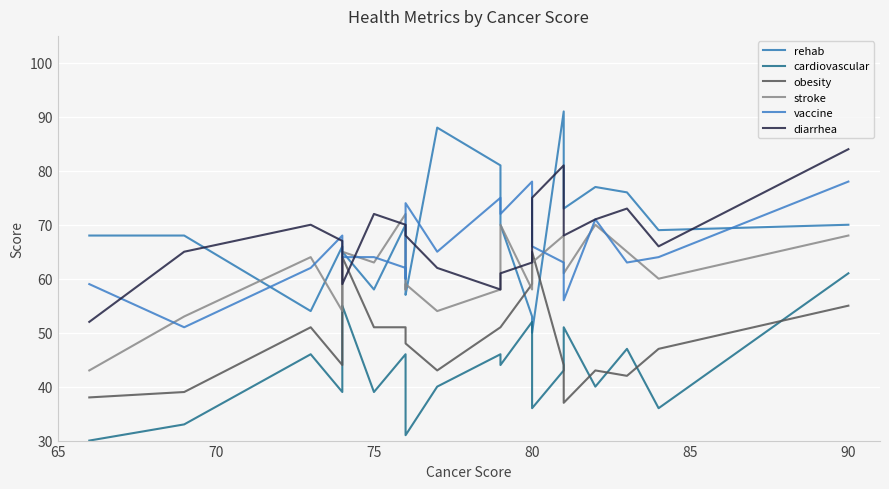

How many lines are shown in the chart?

6